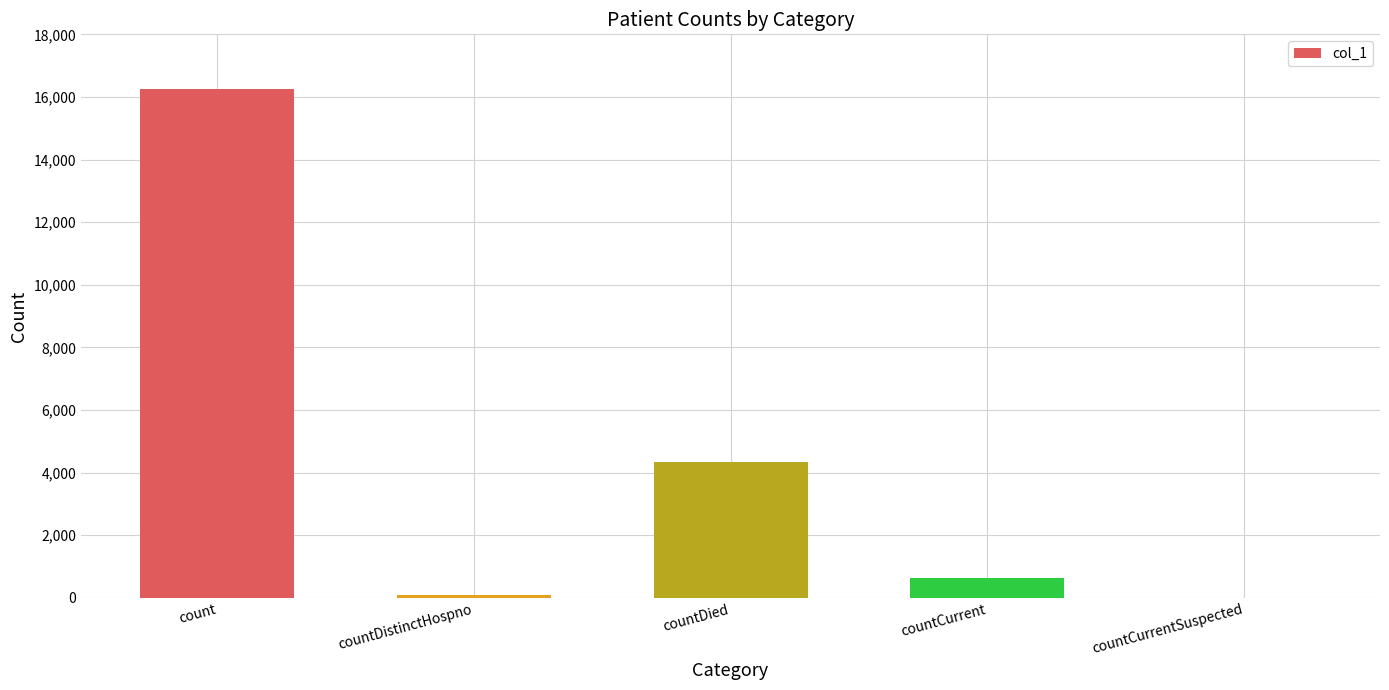

What is the change in value from count to countCurrent?

-15611